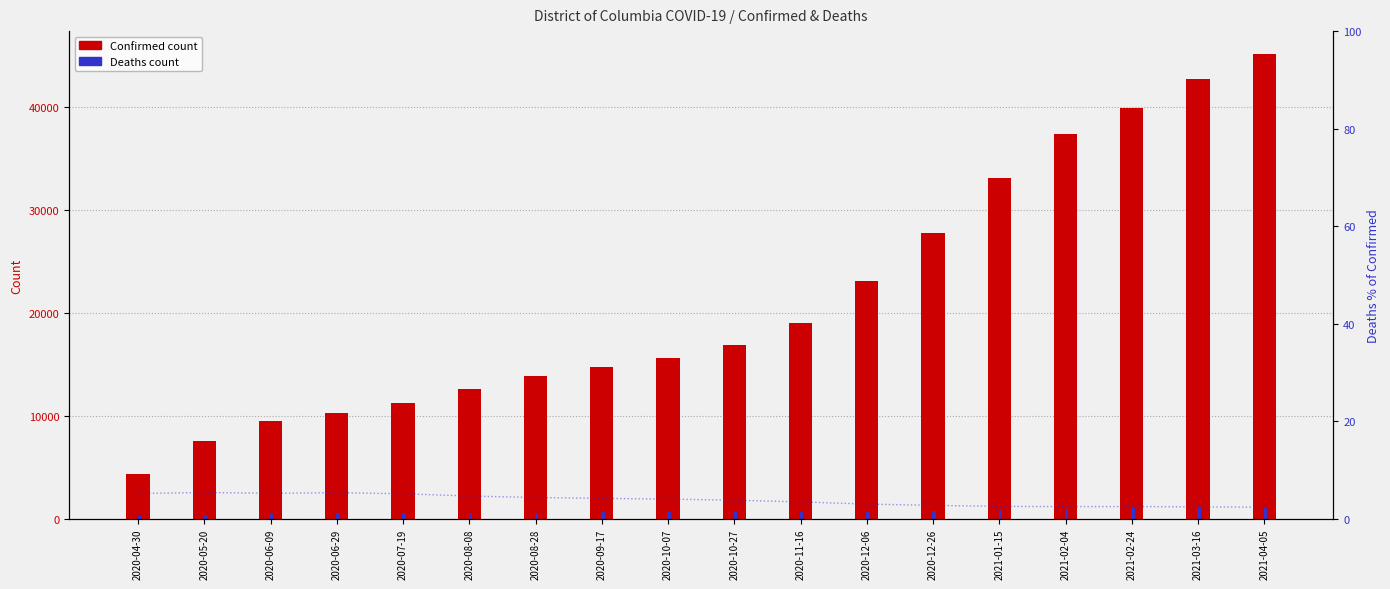

What is the difference between the Deaths values at 2020-11-16 and 2020-12-06?

37